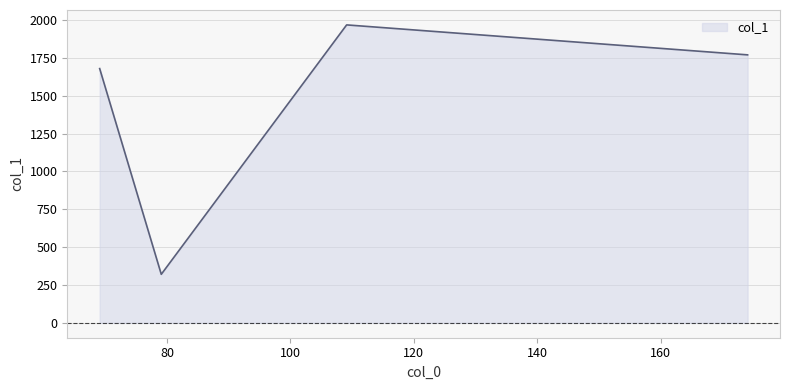

What is the minimum value shown in the chart?

320.7